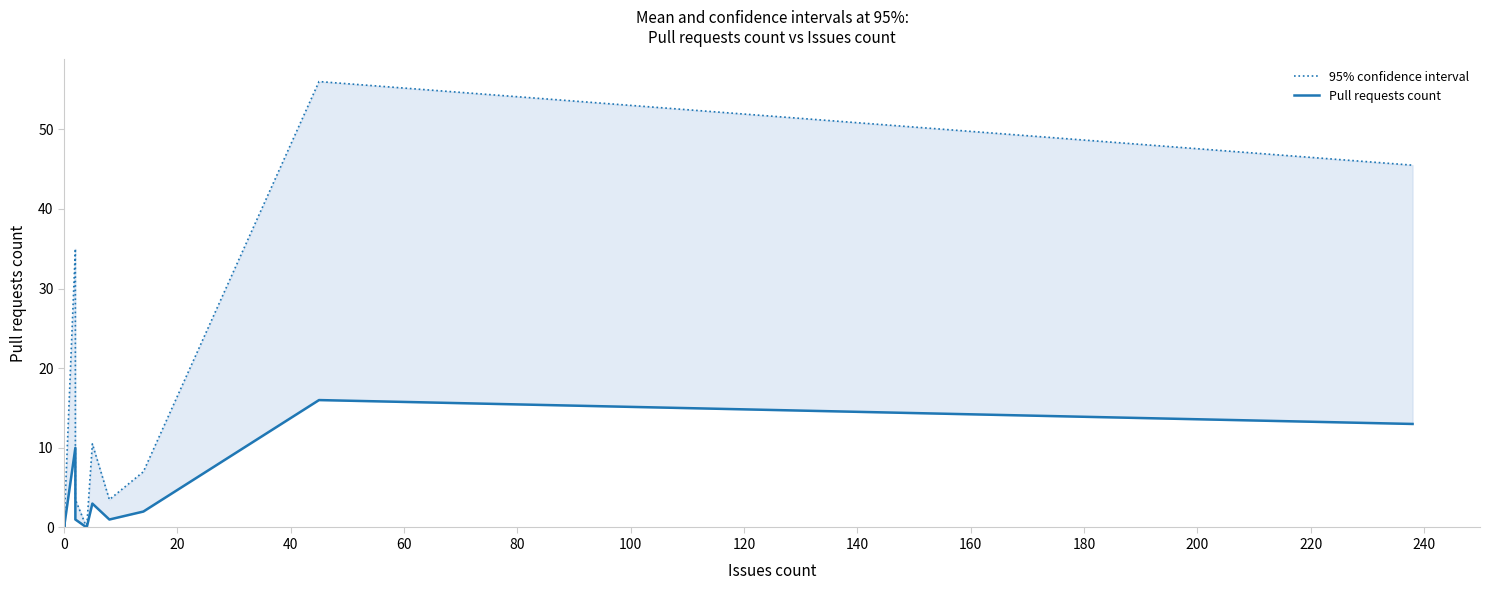

At how many categories does at least one series exceed 11?

3